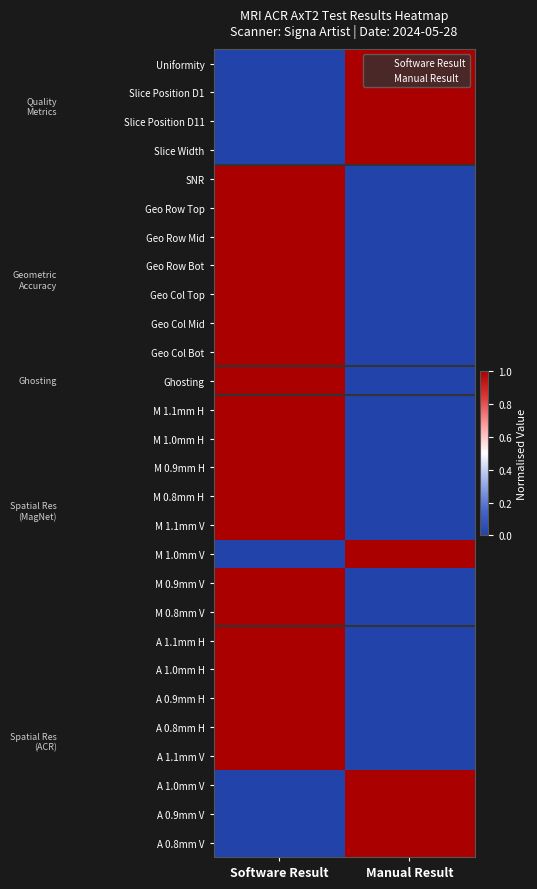

Reading right to left, list all the values displayed in this chart.

Uniformity: Manual Result=1	Software Result=0
Slice Position D1: Manual Result=1	Software Result=0
Slice Position D11: Manual Result=1	Software Result=0
Slice Width: Manual Result=1	Software Result=0
SNR: Manual Result=0	Software Result=1
Geo Row Top: Manual Result=0	Software Result=1
Geo Row Mid: Manual Result=0	Software Result=1
Geo Row Bot: Manual Result=0	Software Result=1
Geo Col Top: Manual Result=0	Software Result=1
Geo Col Mid: Manual Result=0	Software Result=1
Geo Col Bot: Manual Result=0	Software Result=1
Ghosting: Manual Result=0	Software Result=1
M 1.1mm H: Manual Result=0	Software Result=1
M 1.0mm H: Manual Result=0	Software Result=1
M 0.9mm H: Manual Result=0	Software Result=1
M 0.8mm H: Manual Result=0	Software Result=1
M 1.1mm V: Manual Result=0	Software Result=1
M 1.0mm V: Manual Result=1	Software Result=0
M 0.9mm V: Manual Result=0	Software Result=1
M 0.8mm V: Manual Result=0	Software Result=1
A 1.1mm H: Manual Result=0	Software Result=1
A 1.0mm H: Manual Result=0	Software Result=1
A 0.9mm H: Manual Result=0	Software Result=1
A 0.8mm H: Manual Result=0	Software Result=1
A 1.1mm V: Manual Result=0	Software Result=1
A 1.0mm V: Manual Result=1	Software Result=0
A 0.9mm V: Manual Result=1	Software Result=0
A 0.8mm V: Manual Result=1	Software Result=0